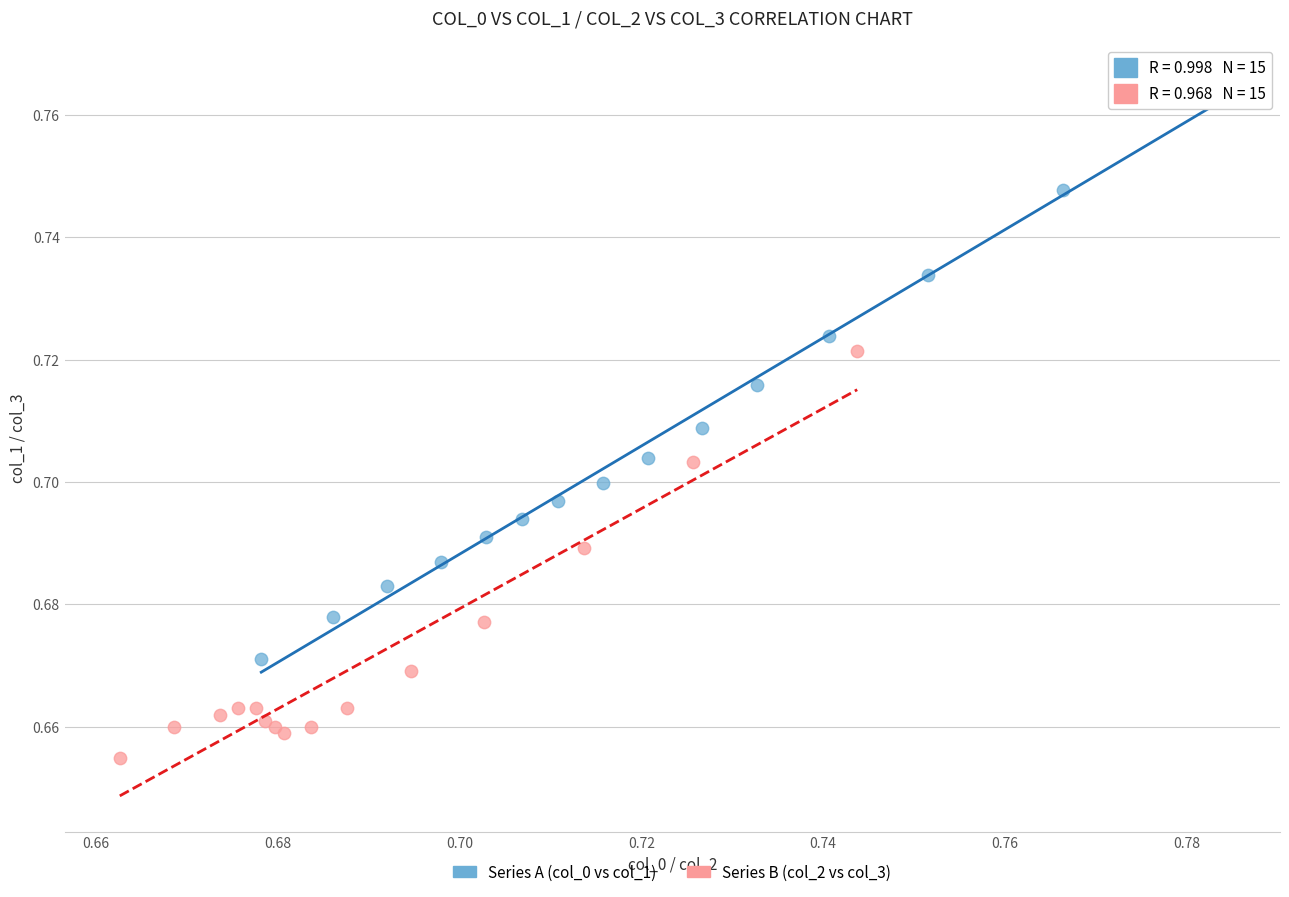

Which series has the largest Y range (max minus min)?

Series A (col_0 vs col_1)